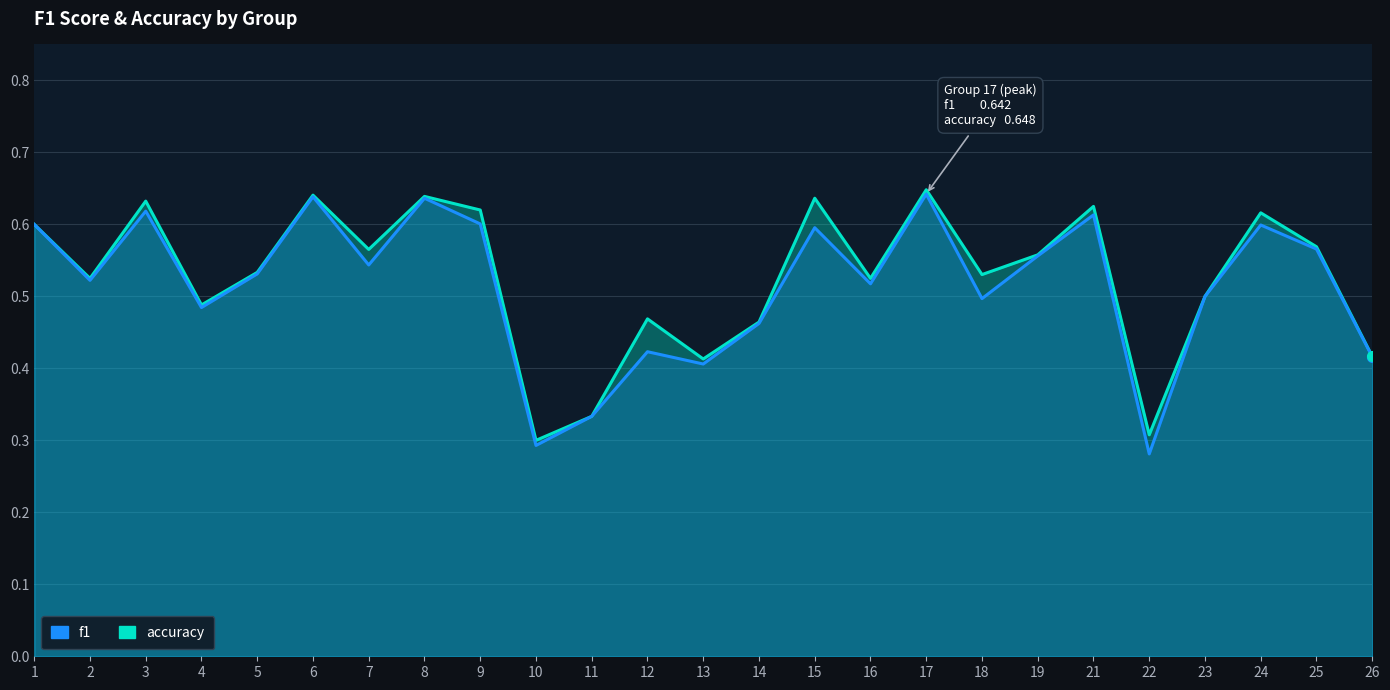

Which category has the lowest value in the f1 series?

22